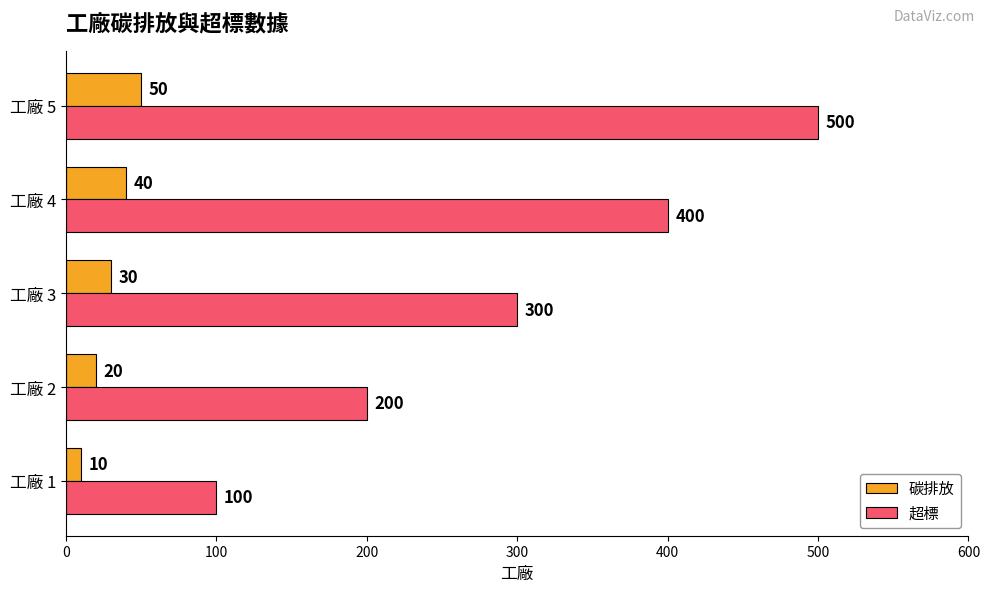

The value of 超標 at 工廠 2 is 200. True or false?

True